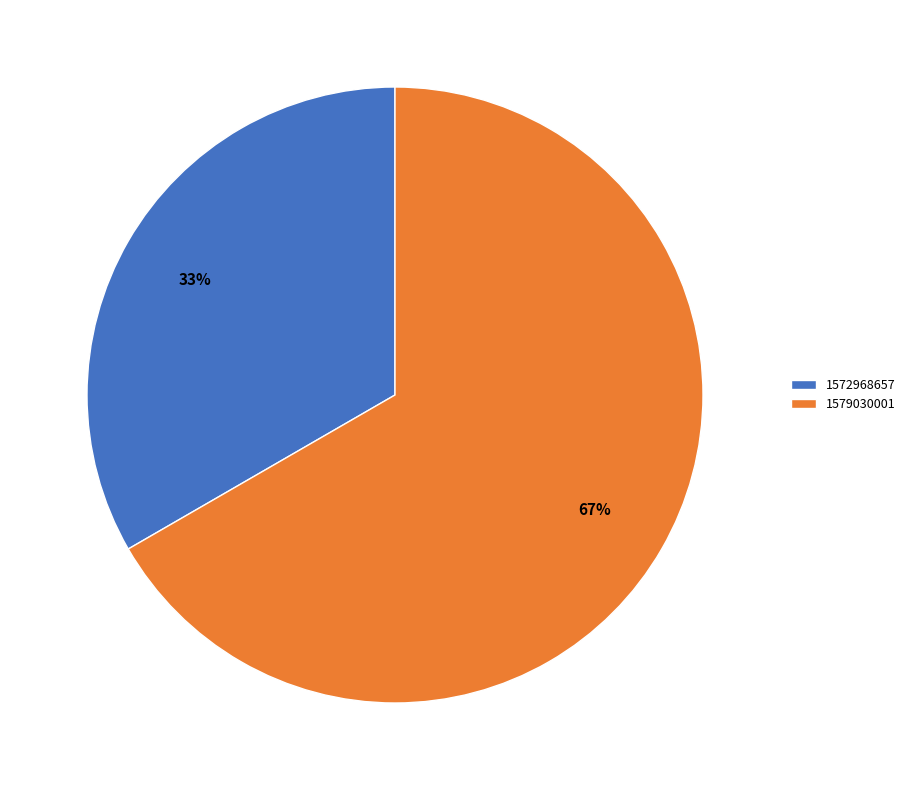

Do 1572968657 and 1579030001 together represent more than half of the pie?

Yes